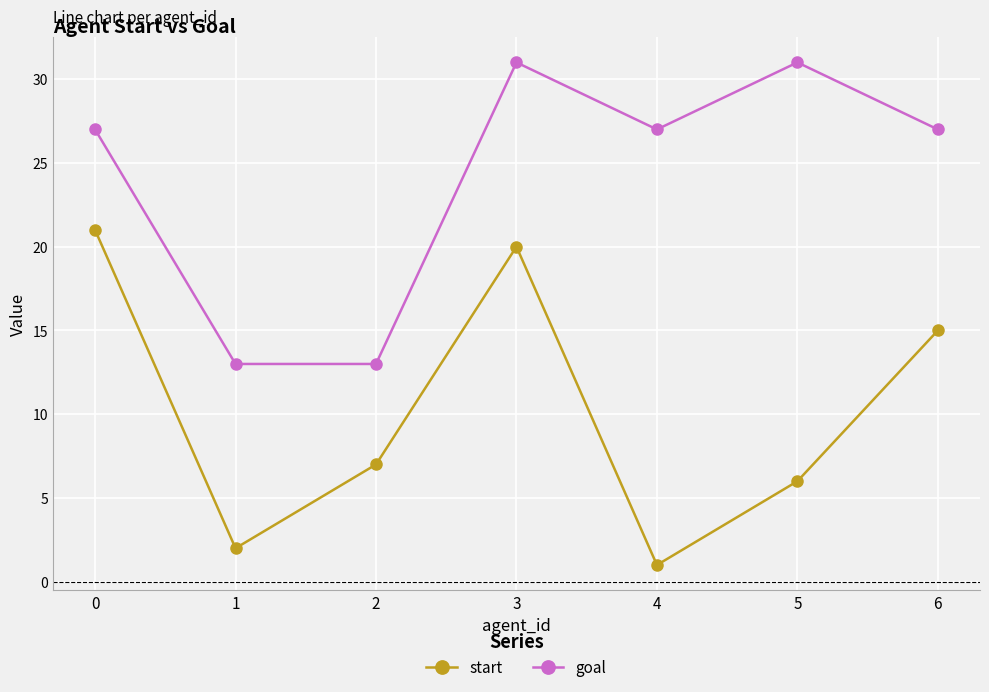

True or false: start has more than 1 points higher than both neighbors.

False